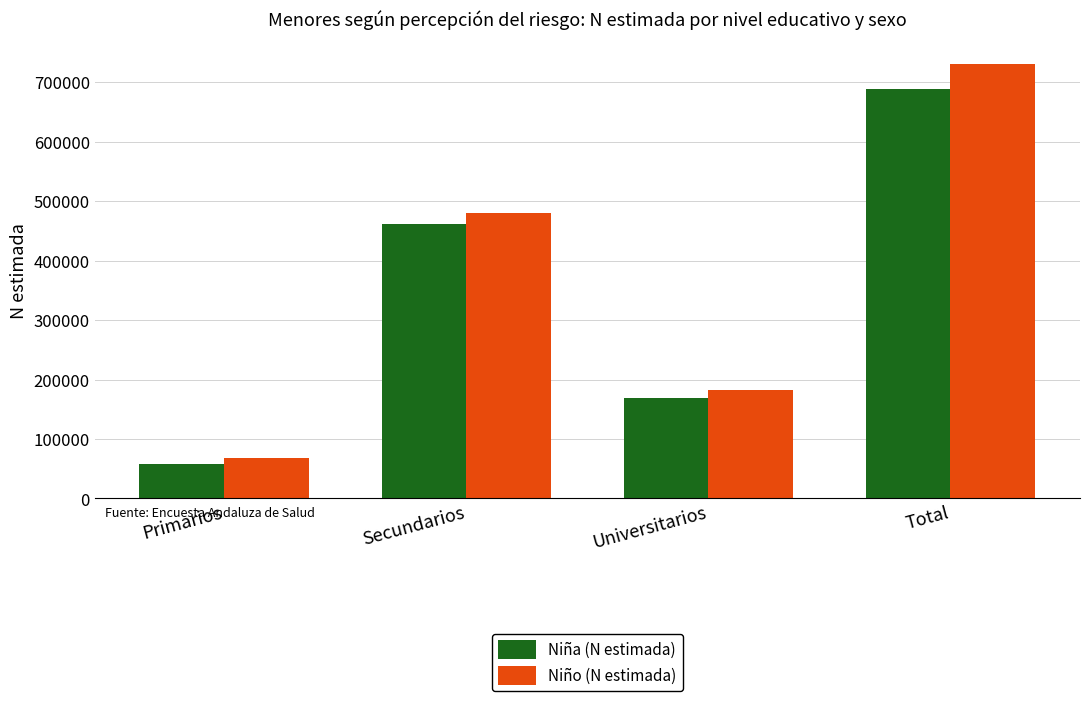

What is the label of the 2nd bar from the right?

Universitarios